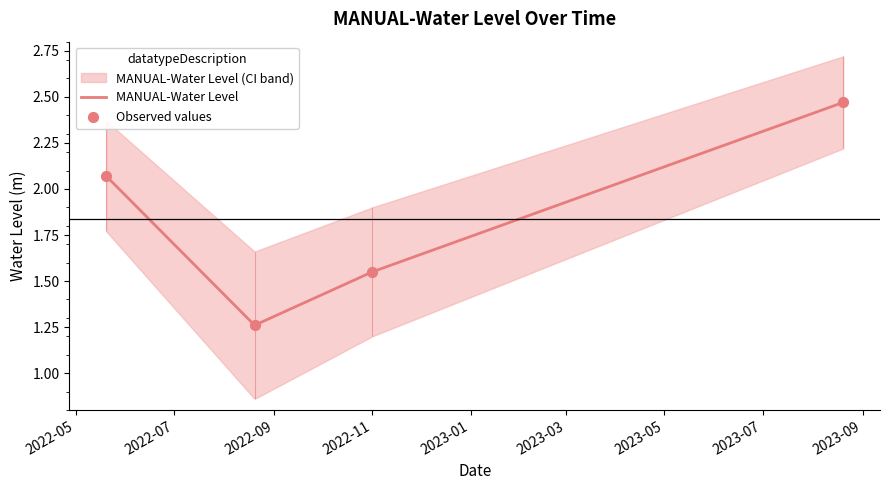

Approximately how many times larger is the value at 2022-05-20 compared to 2022-11-01?

1.3